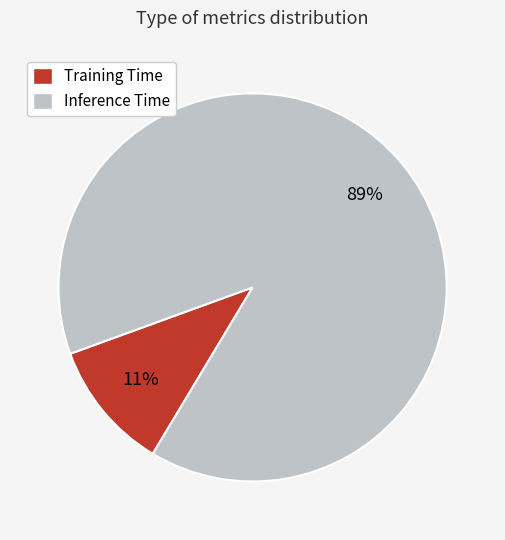

To the nearest percent, what is the combined percentage of Training Time and Inference Time?

100%